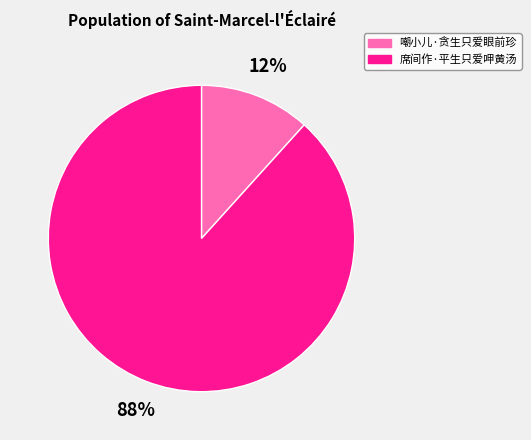

Rank the categories by value from highest to lowest.

席间作·平生只爱呷黄汤, 嘲小儿·贪生只爱眼前珍